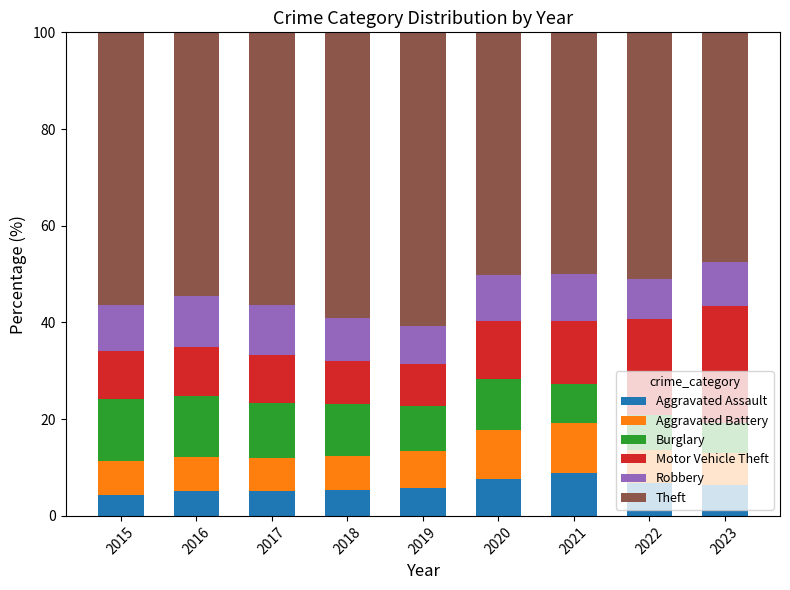

What is the total value across all series at 2022?

100.0